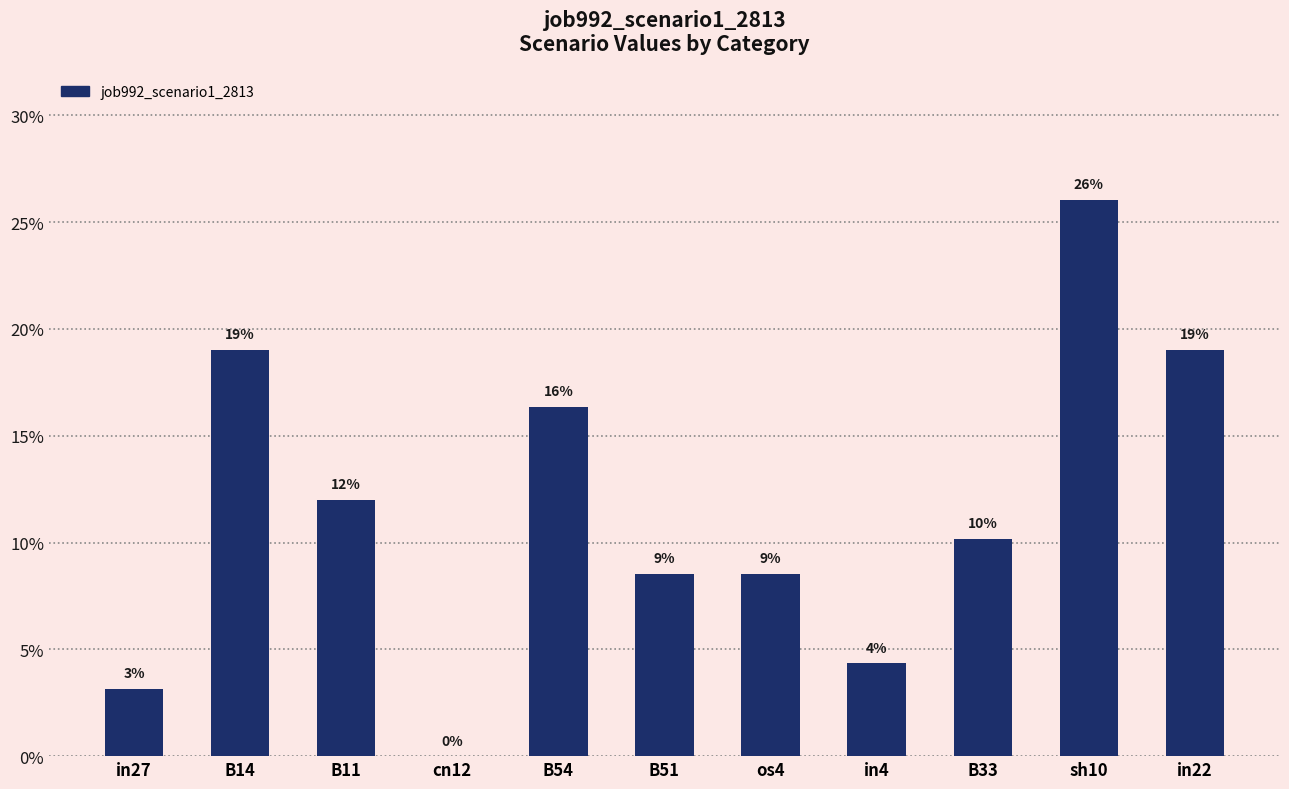

Which category has the lowest value across all series?

cn12